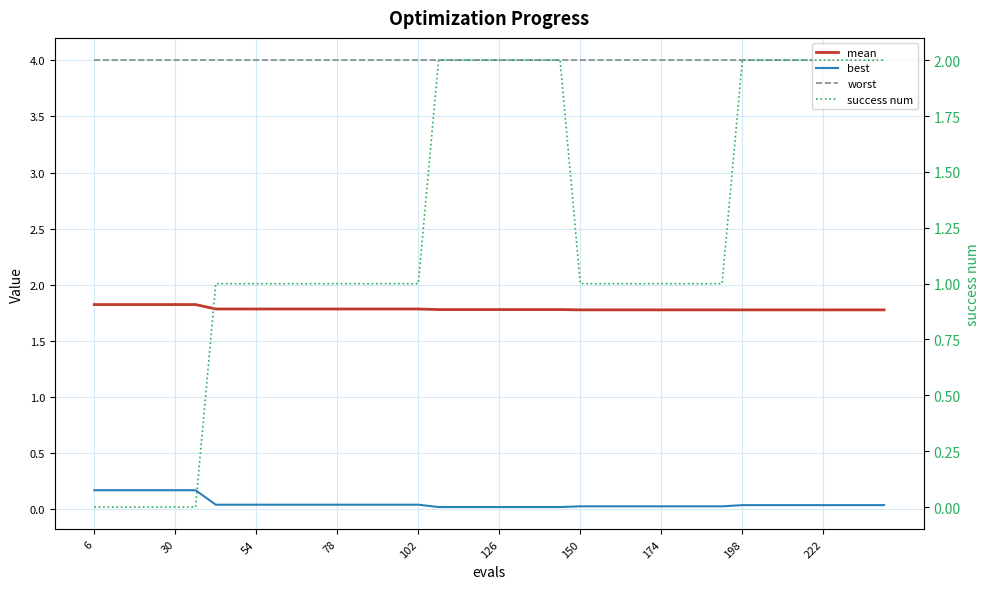

True or false: mean and best intersect in this chart.

False